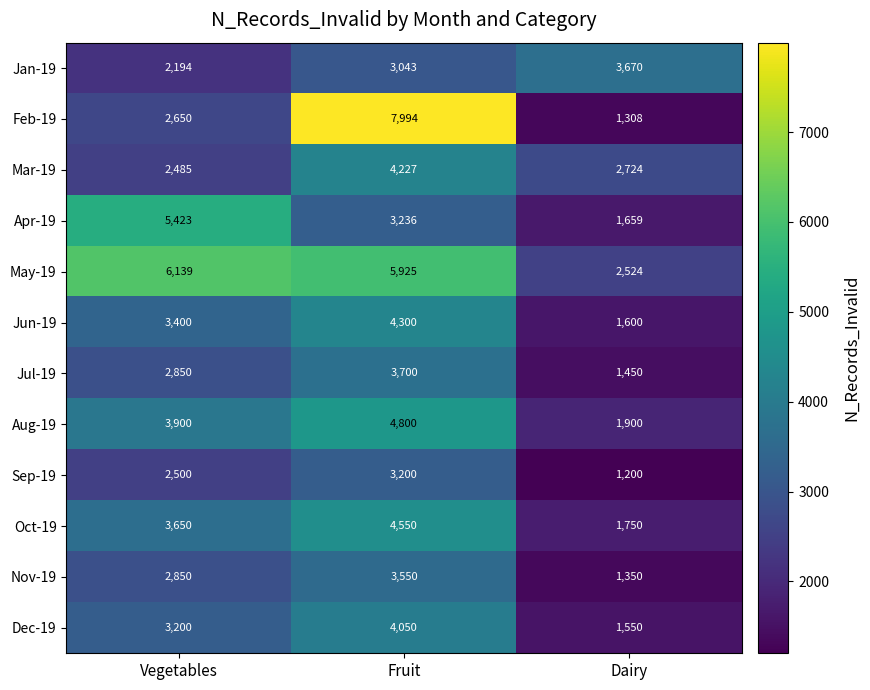

Where does the May-19 series first go above 5925?

Vegetables